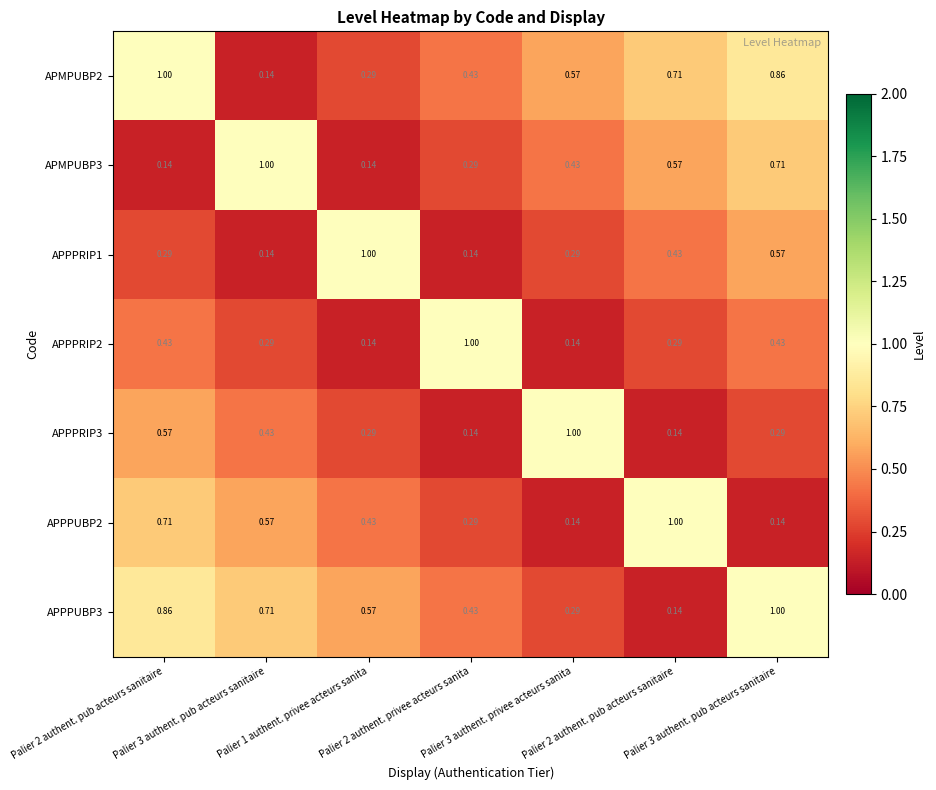

Rank the series by their maximum value, from lowest to highest.

APMPUBP2, APMPUBP3, APPPRIP1, APPPRIP2, APPPRIP3, APPPUBP2, APPPUBP3